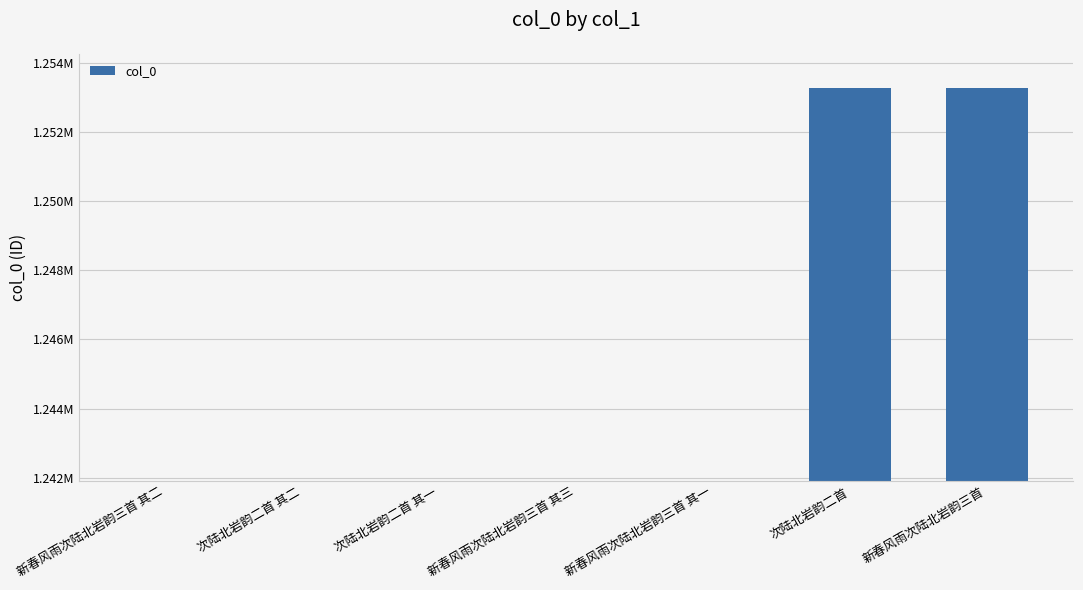

What is the average value?

1245154